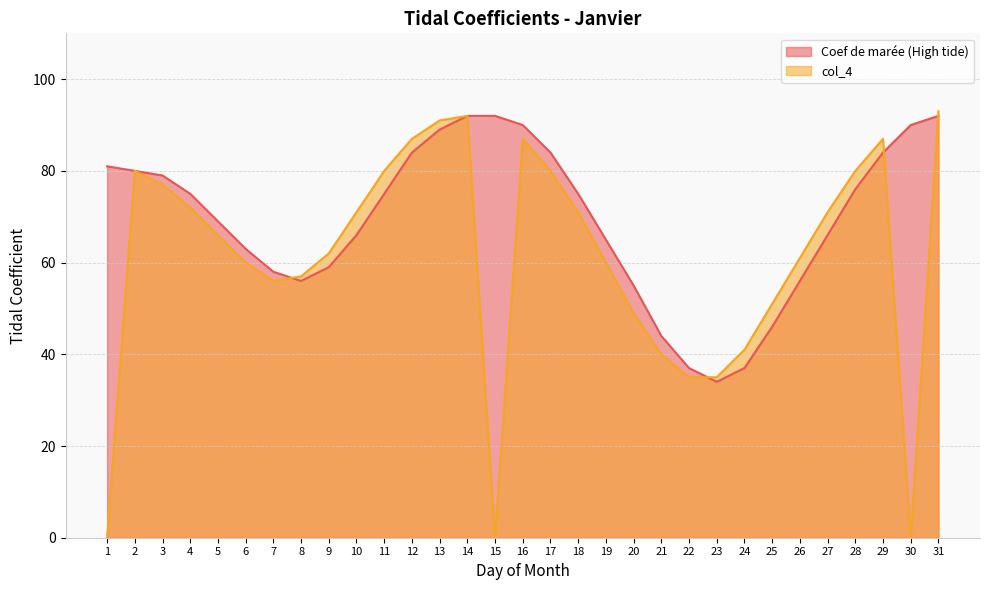

How many lines are shown in the chart?

2